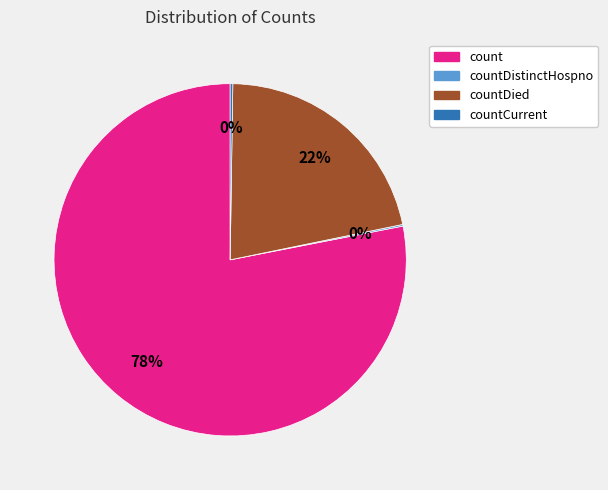

To the nearest percent, what percentage of the pie is count?

78%